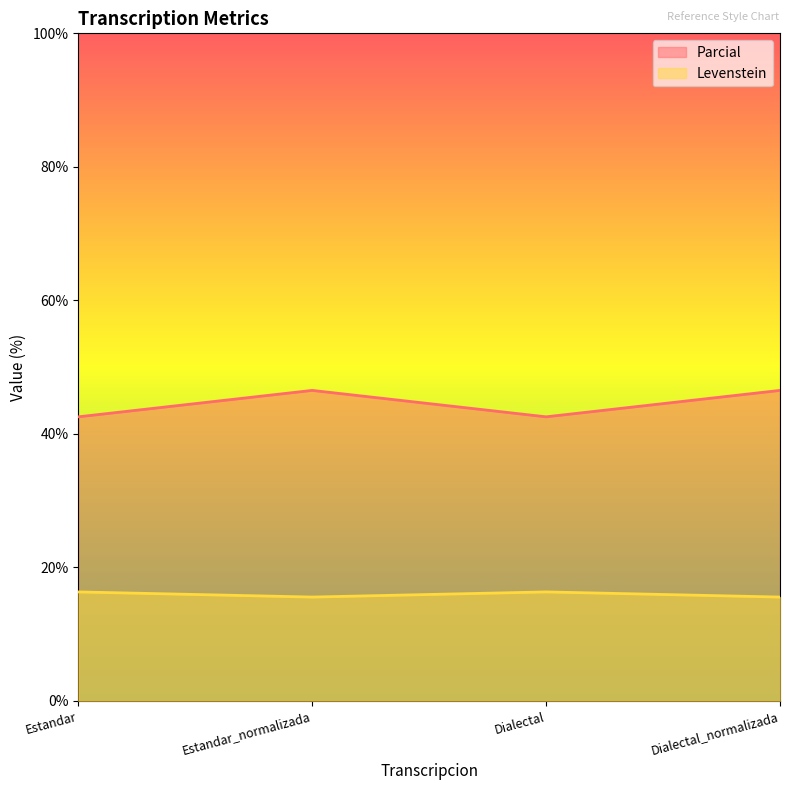

What is the label of the 4th point from the right?

Estandar